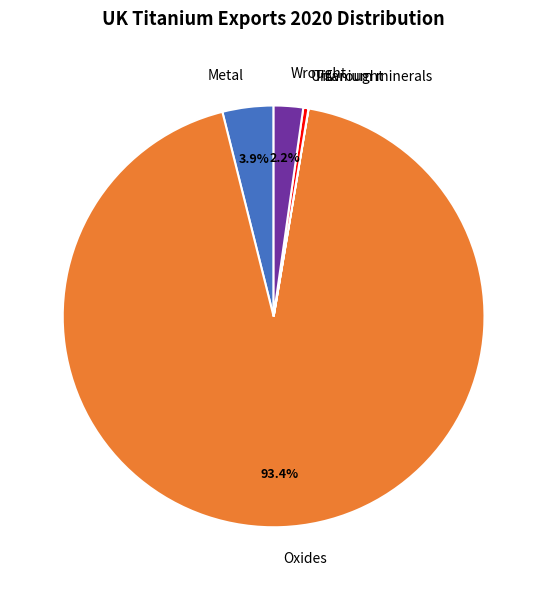

What percentage is the Wrought slice, to the nearest percent?

2%